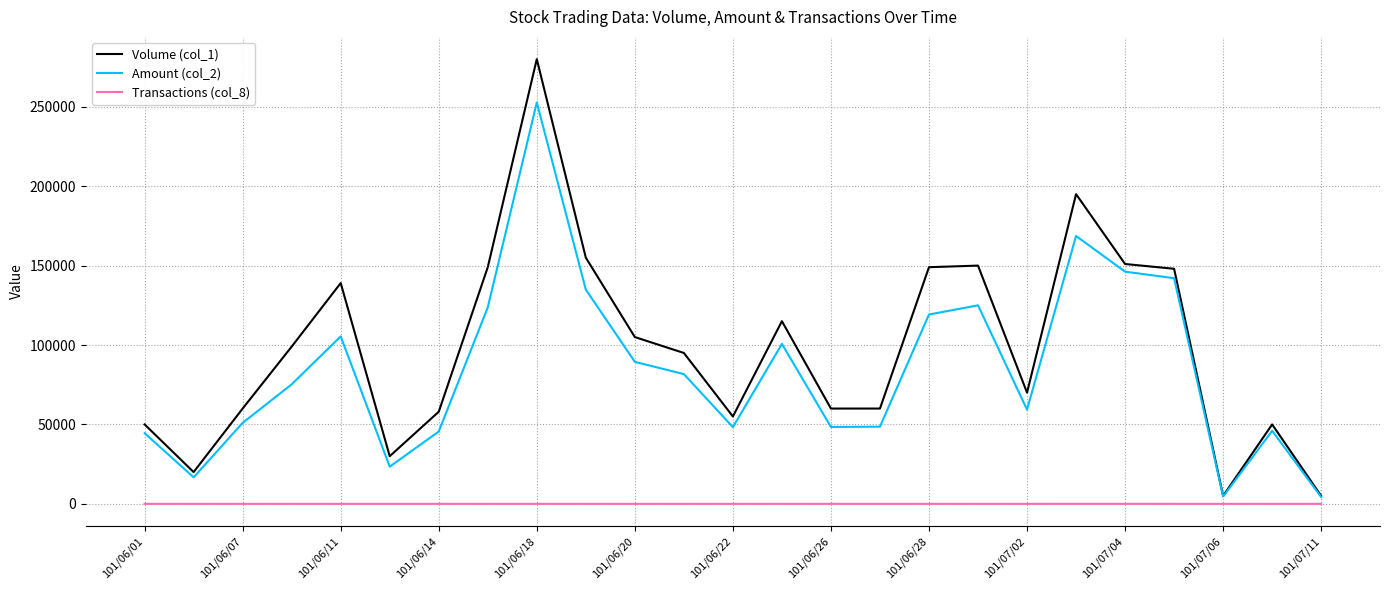

Which series has the largest total across all categories?

Volume (col_1)